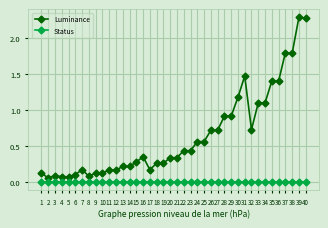

What is the difference between the maximum and minimum values in the Luminance series?

2.2